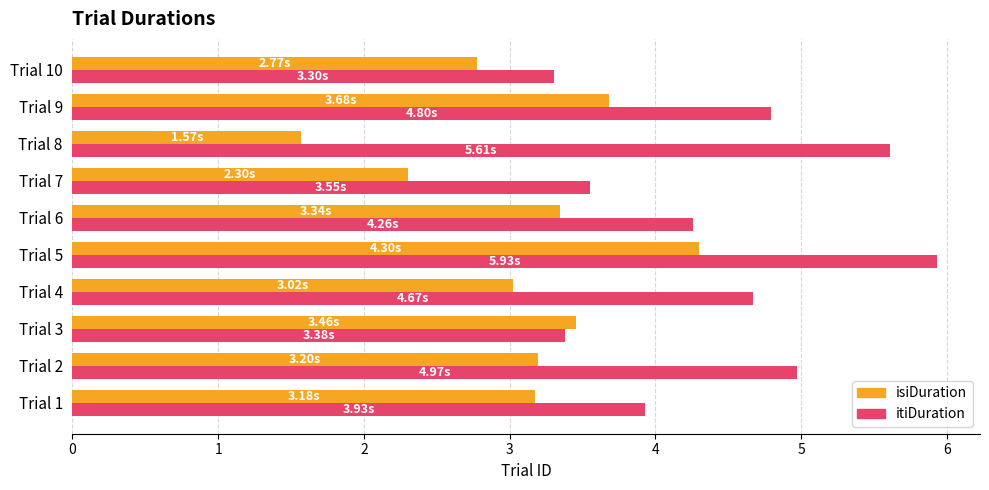

What is the difference between the highest and lowest values at Trial 4?

1.6